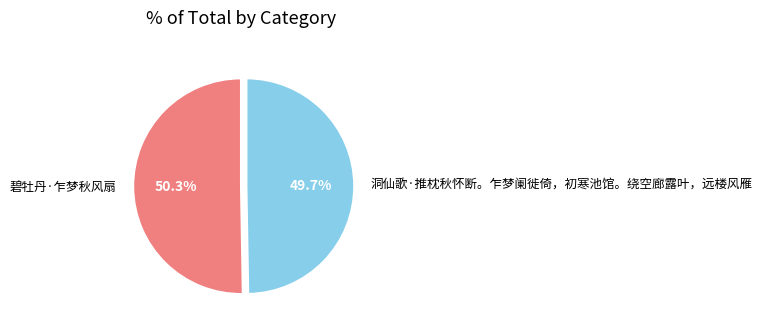

Is it true that 洞仙歌·推枕秋怀断。乍梦阑徙倚，初寒池馆。绕空廊露叶，远楼风雁 is 36% of the pie?

False